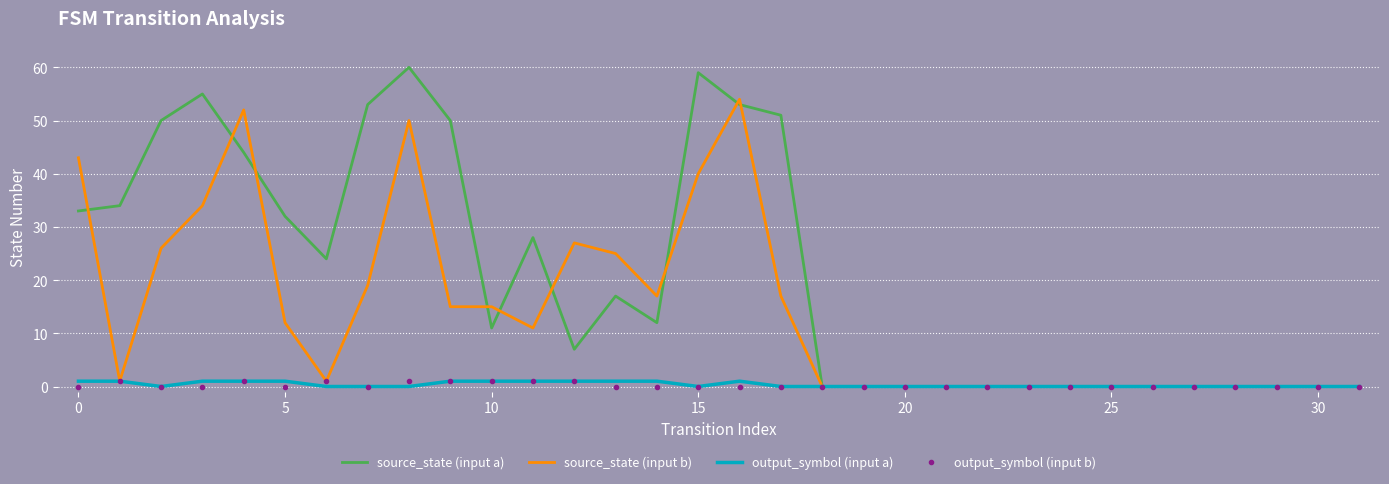

Which series has the largest total across all categories?

source_state (input a)